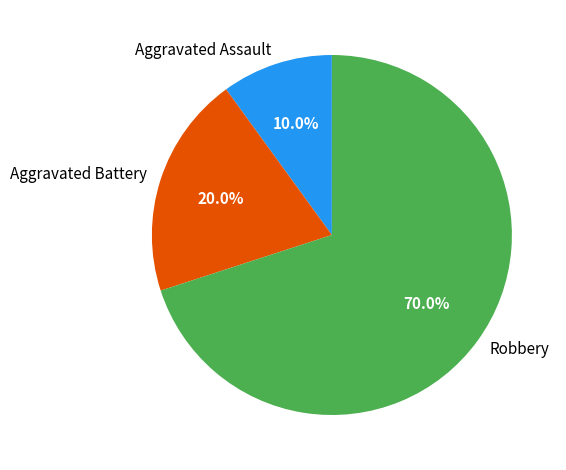

To the nearest percent, what is the combined percentage of Aggravated Assault and Aggravated Battery?

30%